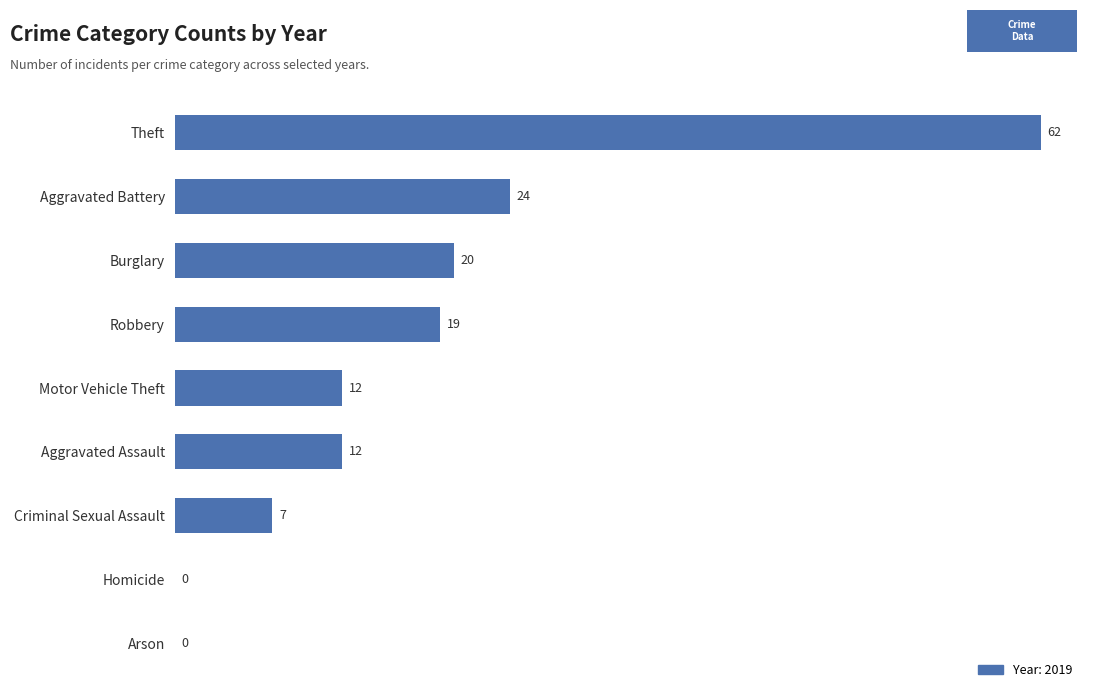

What is the greatest value displayed?

62